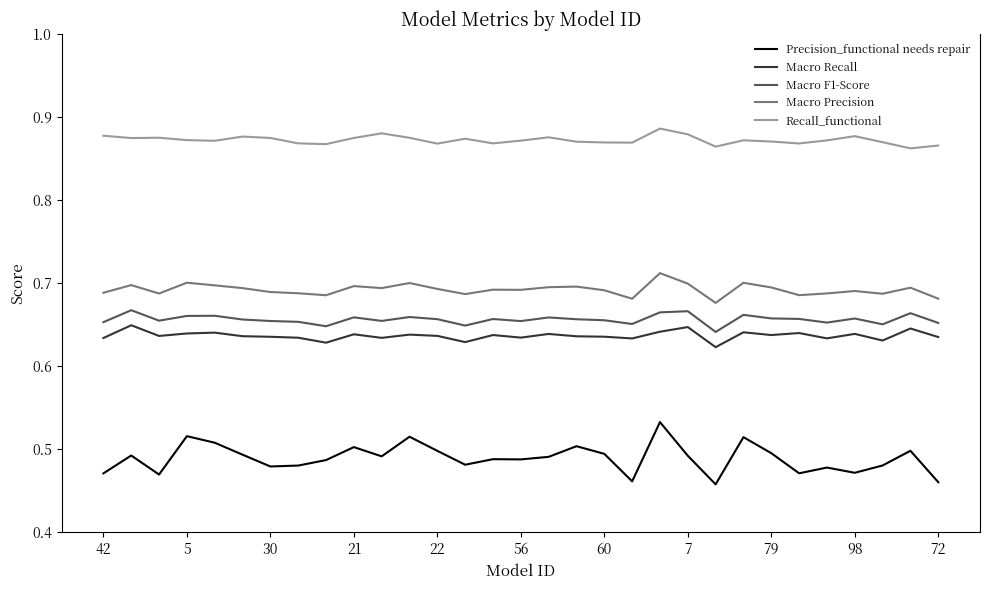

Which series has the largest range (max minus min)?

Precision_functional needs repair